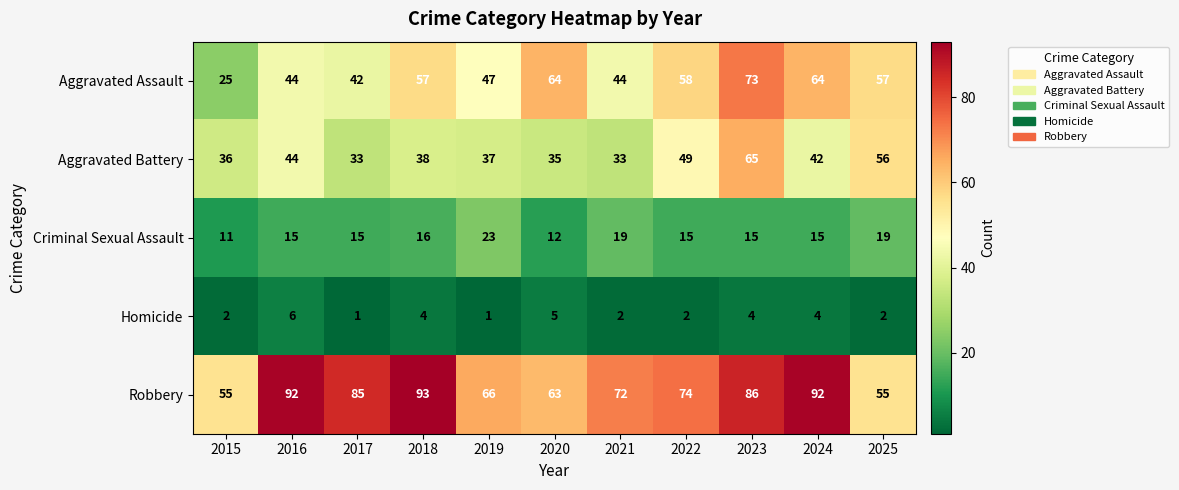

At which label is Robbery closest to 74?

2022